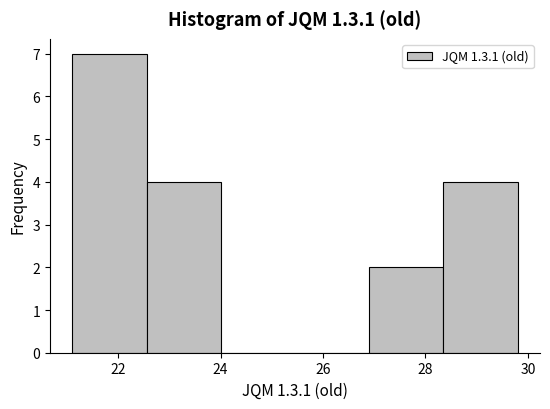

Reading left to right, list every bar in this chart as the range it spans on the x-axis followed by its height. Neither the bar edges nor the heights are printed on the chart, so give them approximately, as read against the axes.

21.2 to 22.6: 7
22.6 to 24.0: 4
24.0 to 25.4: 0
25.4 to 27.0: 0
27.0 to 28.4: 2
28.4 to 29.8: 4